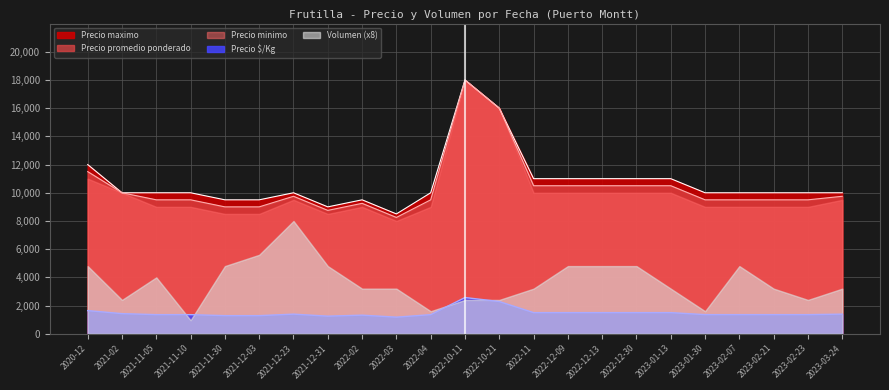

Between 2020-12 and 2021-11-30, which series saw the biggest shift?

Precio promedio ponderado